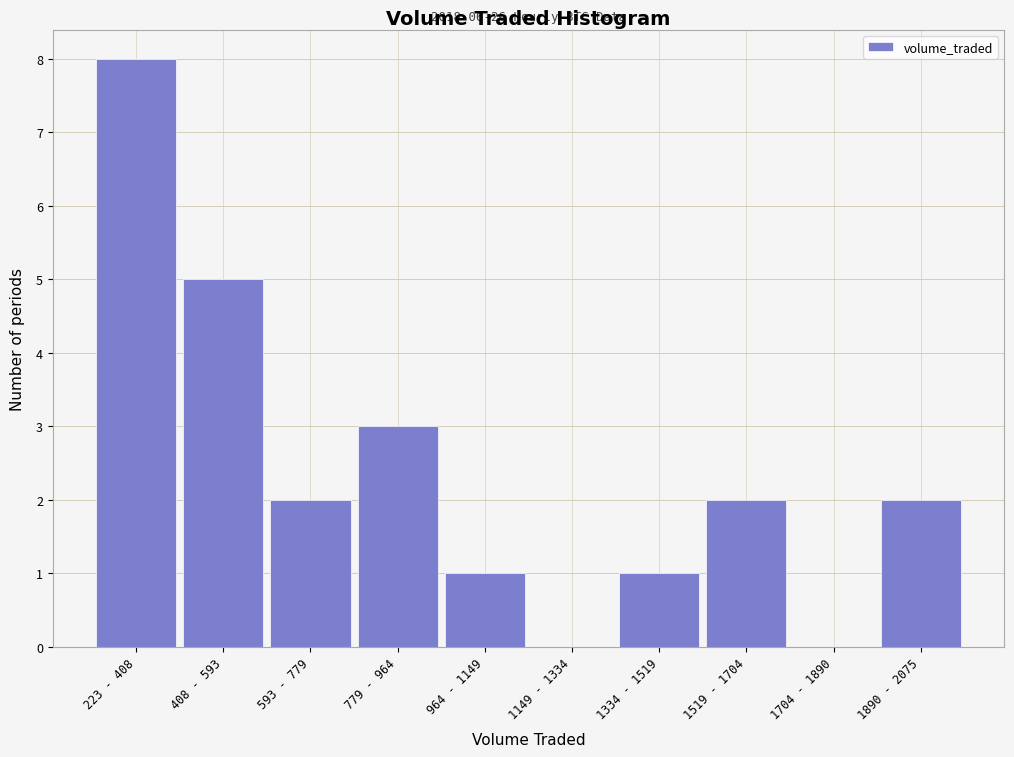

Reading right to left, what are all the values shown in this chart?

1890 - 2075=2	1704 - 1890=0	1519 - 1704=2	1334 - 1519=1	1149 - 1334=0	964 - 1149=1	779 - 964=3	593 - 779=2	408 - 593=5	223 - 408=8